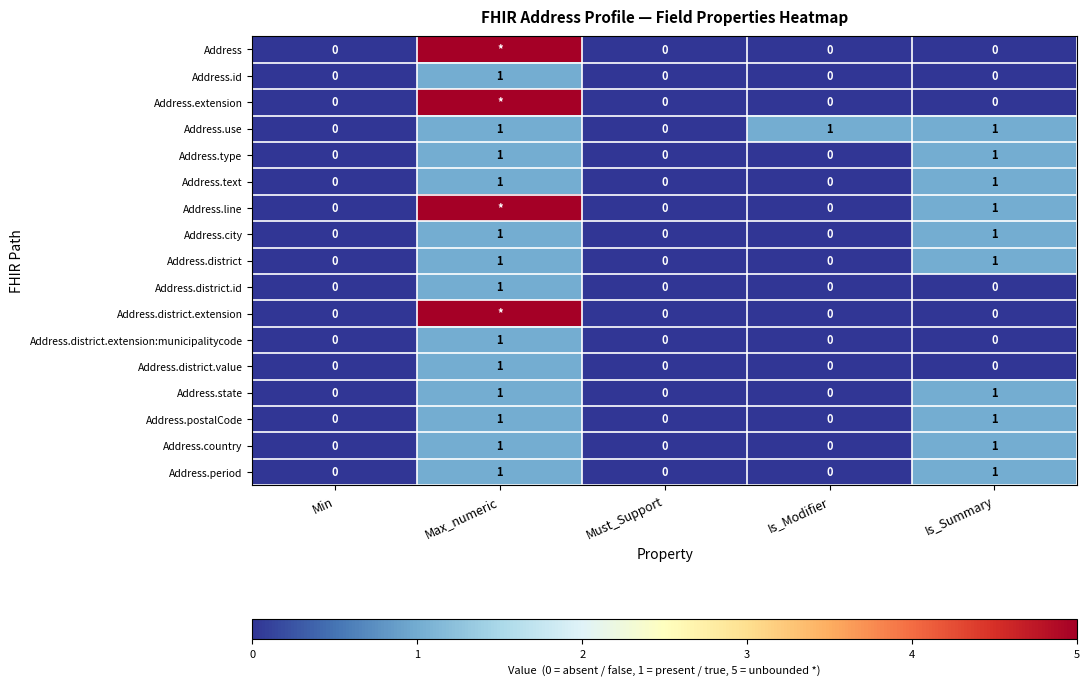

Count the Address.postalCode values in the range 0 to 1.

5